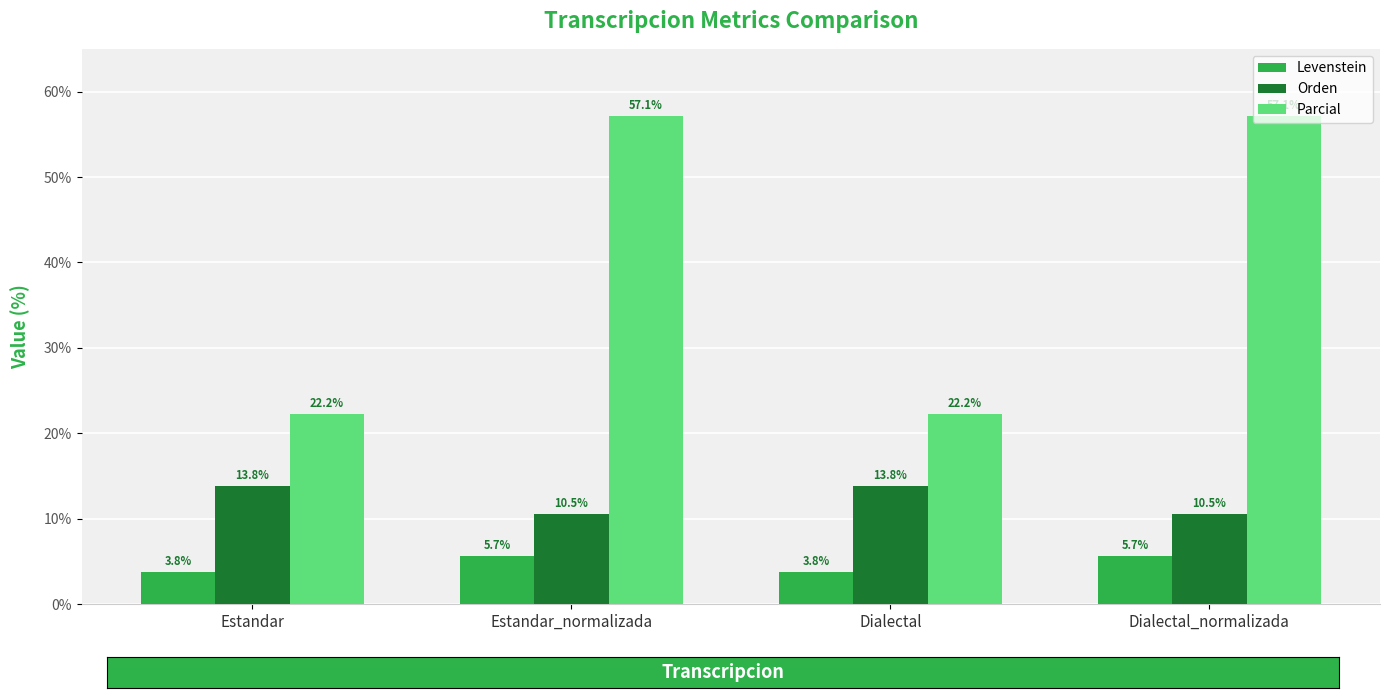

Reading left to right, list all the values displayed in this chart.

Levenstein: 3.8	5.7	3.8	5.7
Orden: 13.8	10.5	13.8	10.5
Parcial: 22.2	57.1	22.2	57.1